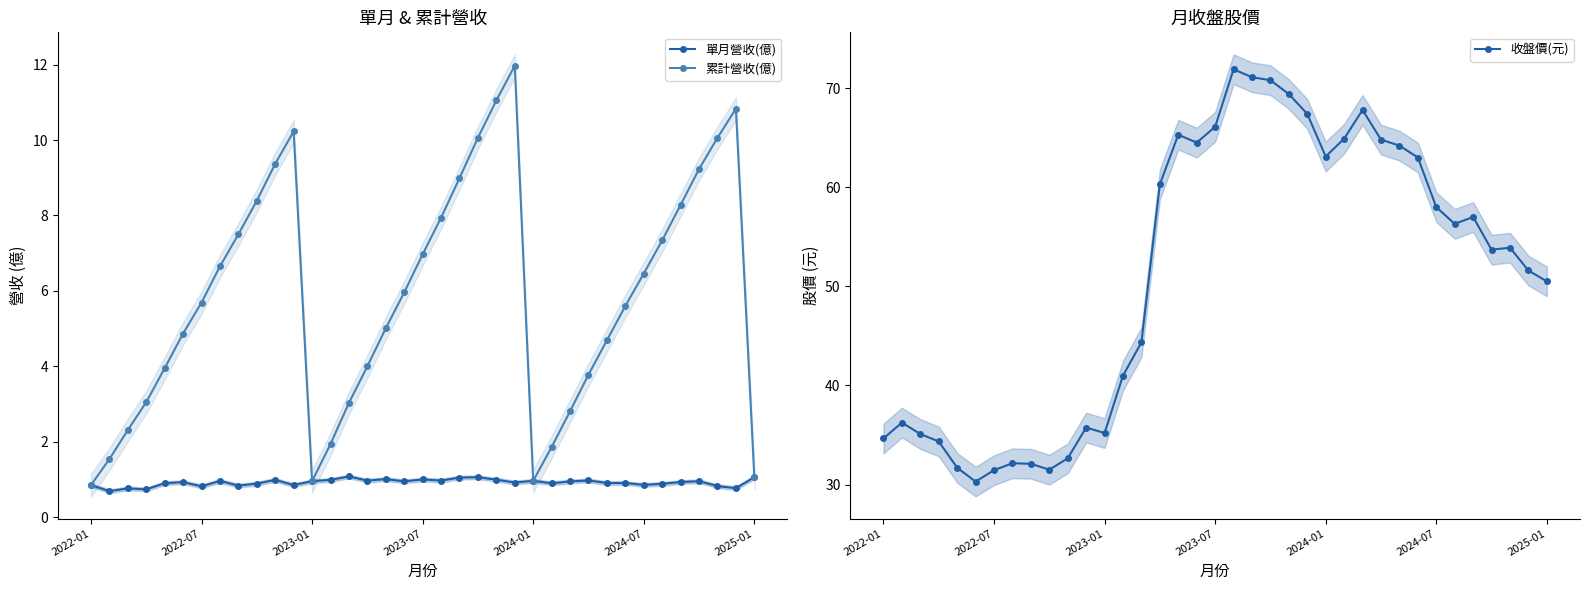

What is the maximum value for 單月營收(億)?

1.1